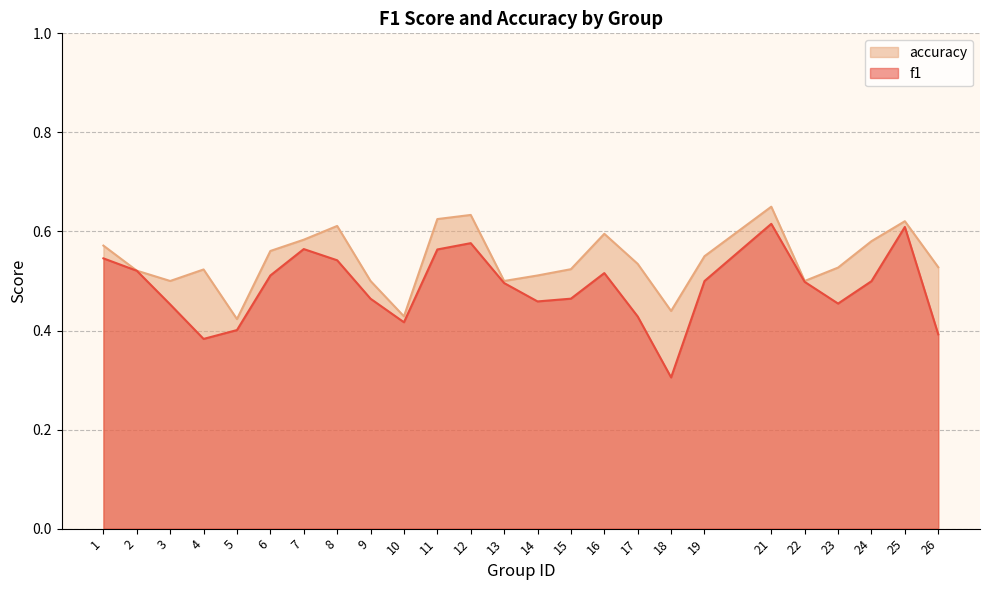

How many interior local peaks does the f1 series have?

5